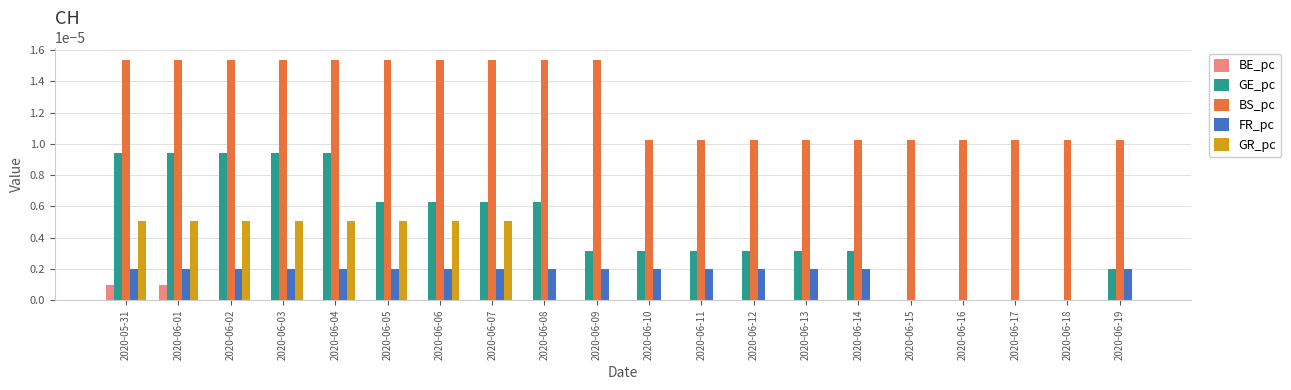

Which series changed the most between 2020-06-04 and 2020-06-15?

GE_pc